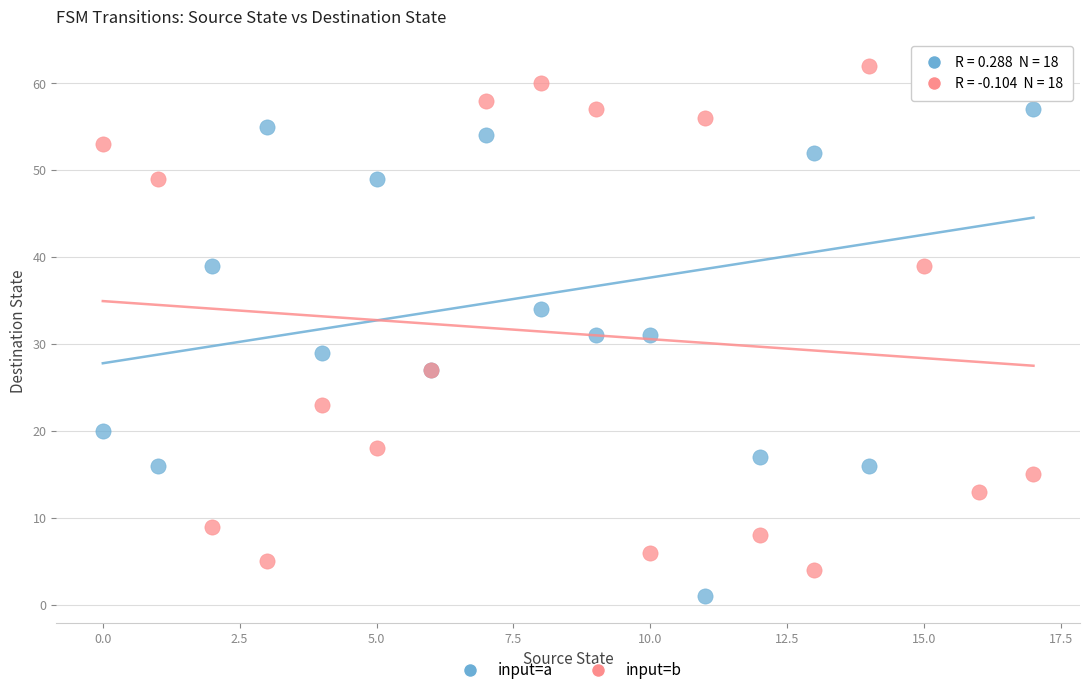

Which series contains the lowest Y value?

input=a